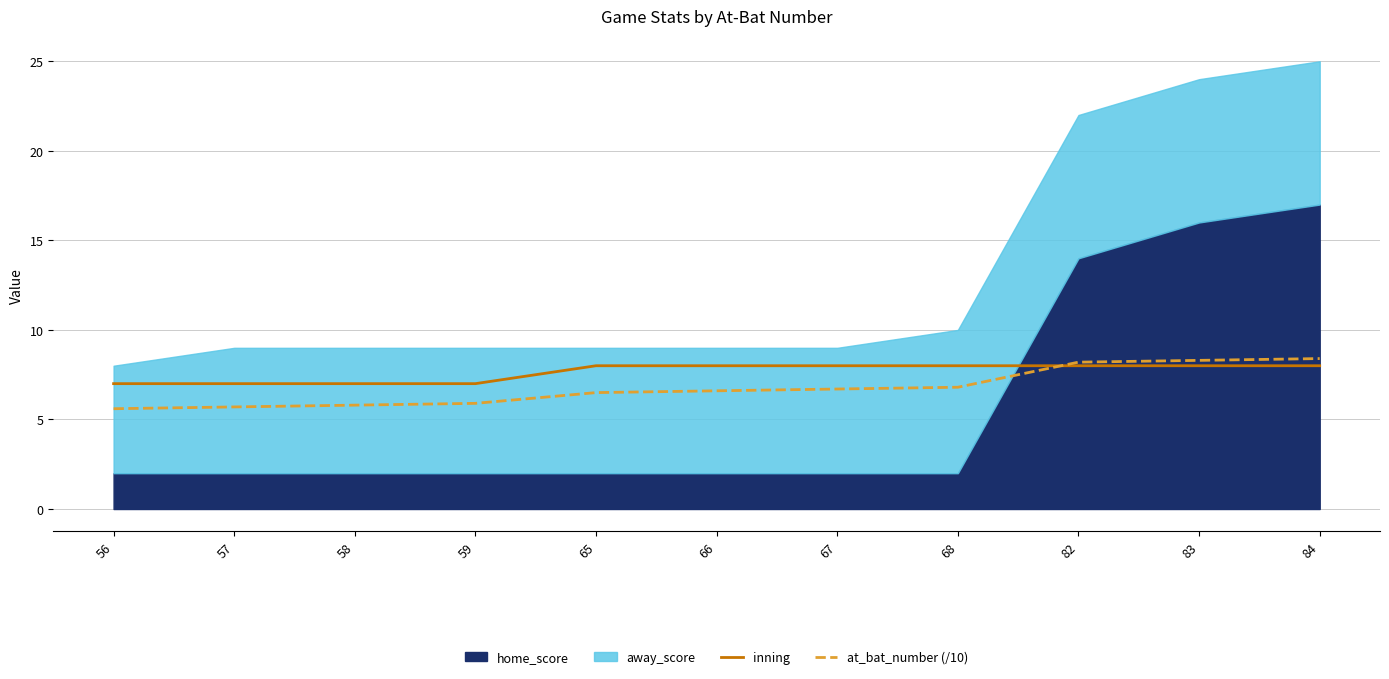

Reading left to right, extract all data points from this chart.

inning: 7.0	7.0	7.0	7.0	8.0	8.0	8.0	8.0	8.0	8.0	8.0
at_bat_number (/10): 5.6	5.7	5.8	5.9	6.5	6.6	6.7	6.8	8.2	8.3	8.4